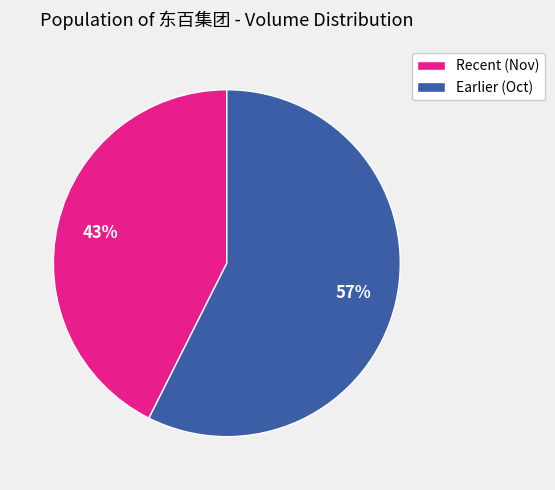

How many slices are in this pie chart?

2